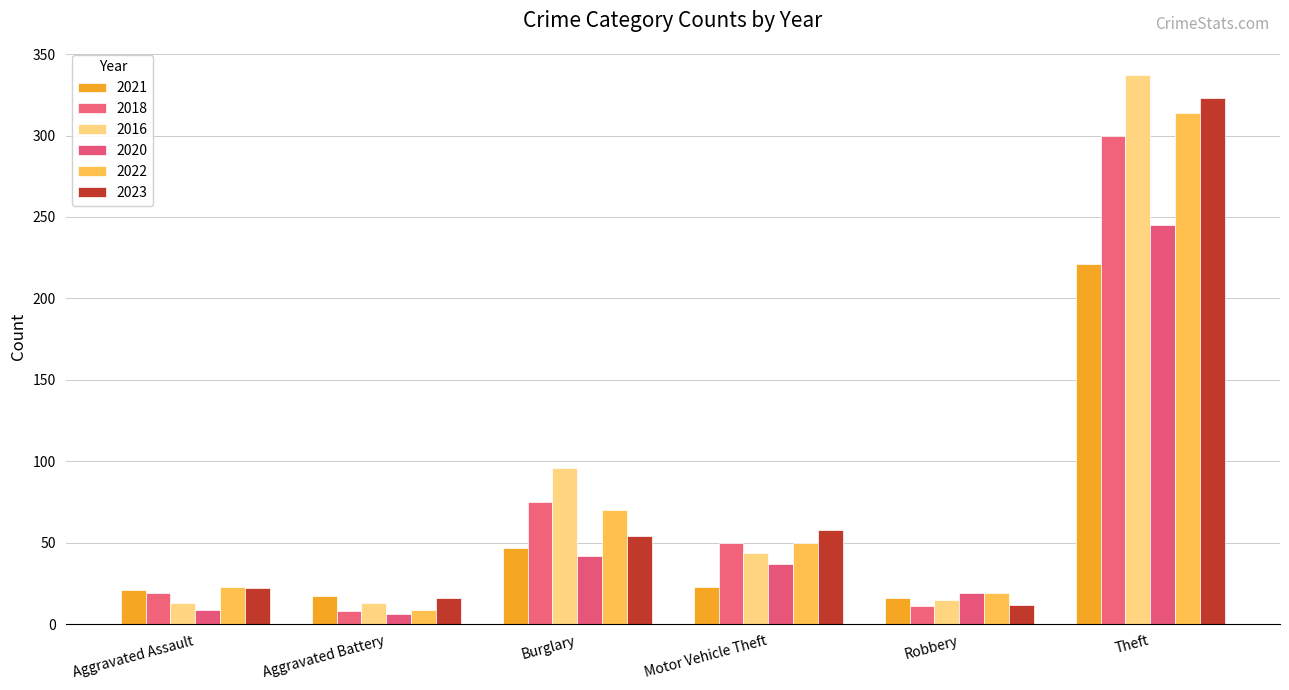

What is the approximate value of 2020 at Burglary, to the nearest 50?

50